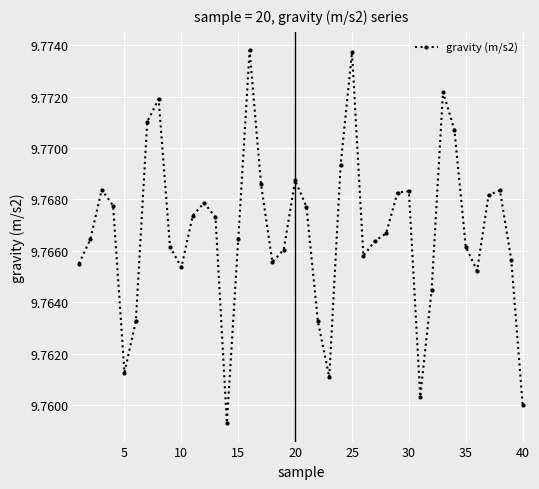

How many values are between 9 and 10?

40